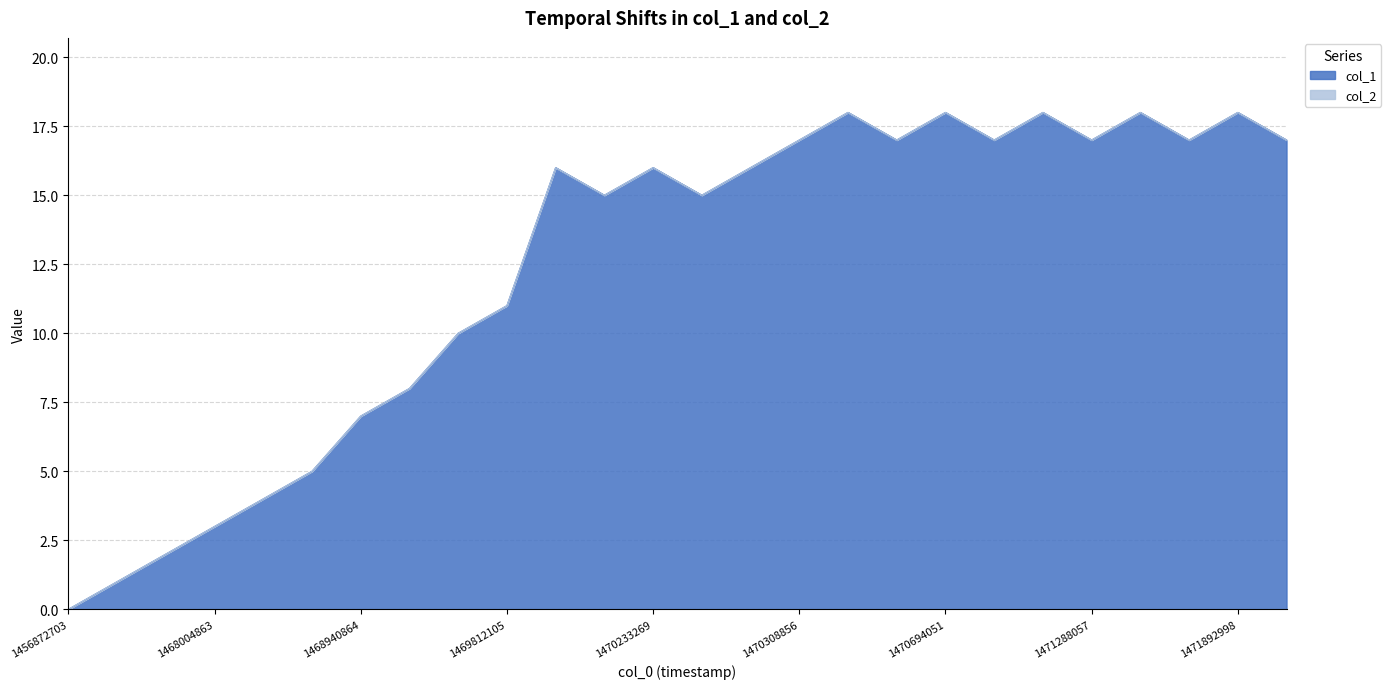

What is the maximum value shown in the chart?

18